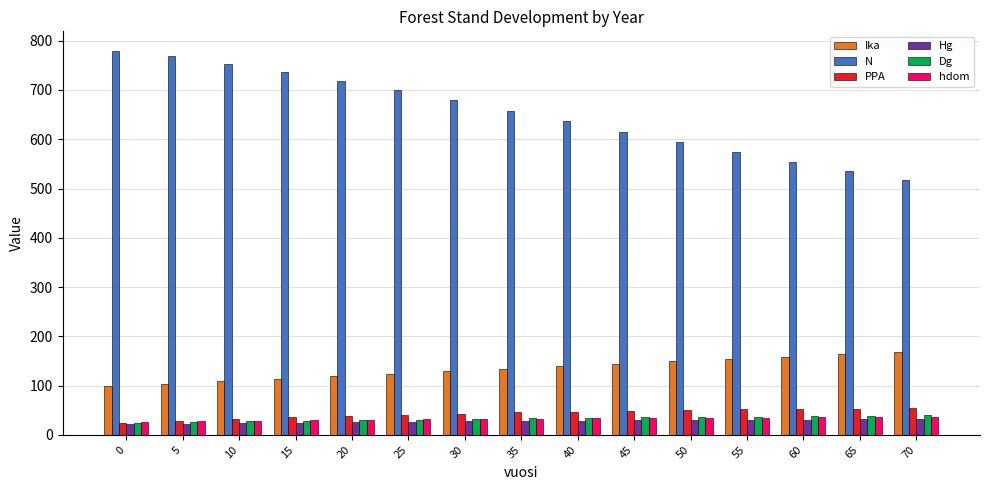

Where is N nearest to the value 648?

35